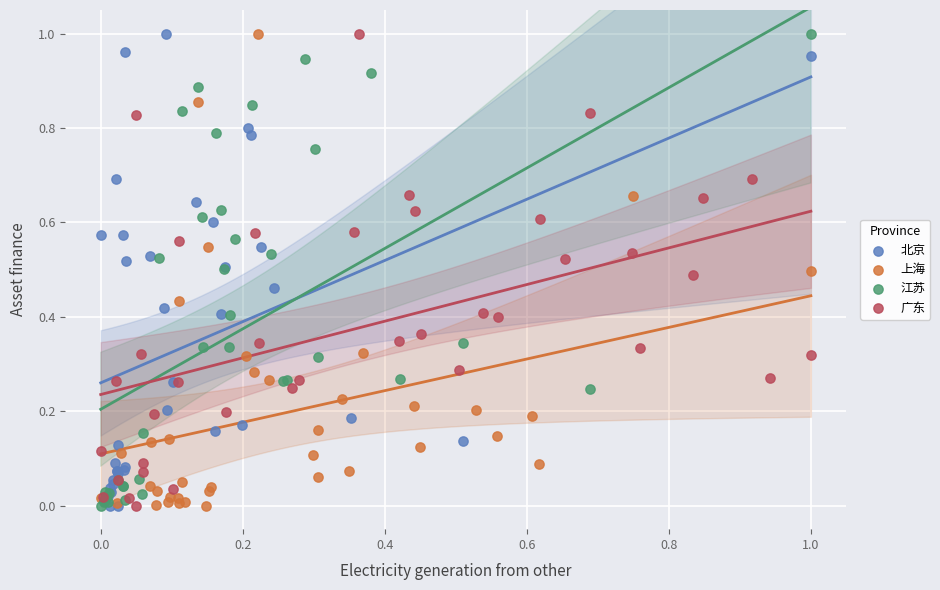

What are all the series names shown in the legend?

北京, 上海, 江苏, 广东